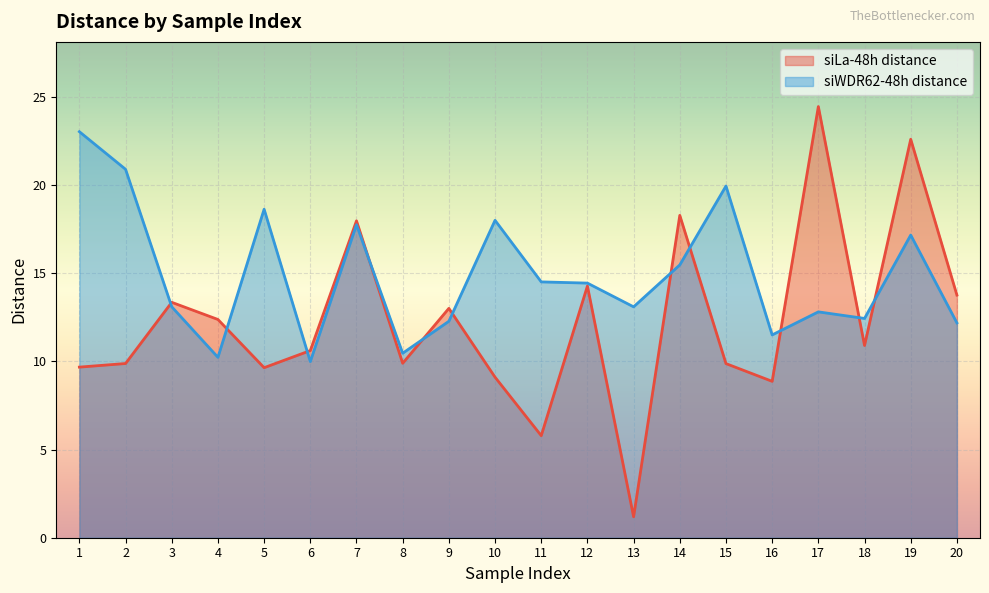

What is the difference between the highest and lowest values at 20?

1.6